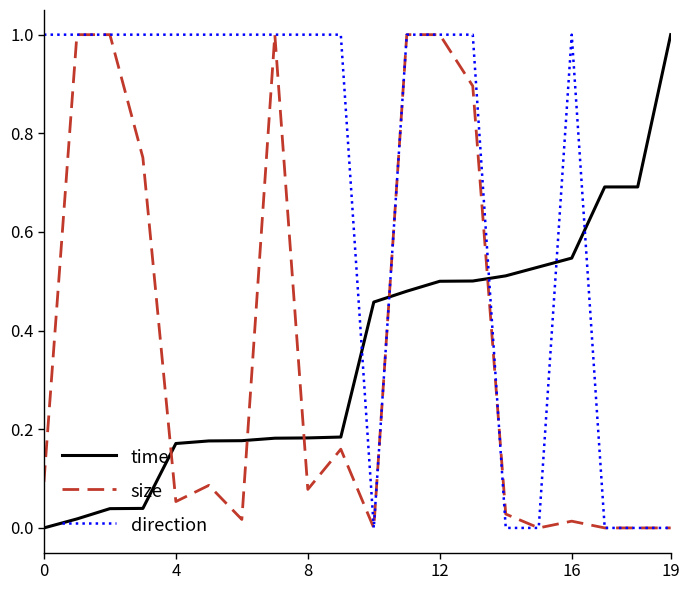

How many lines are shown in the chart?

3